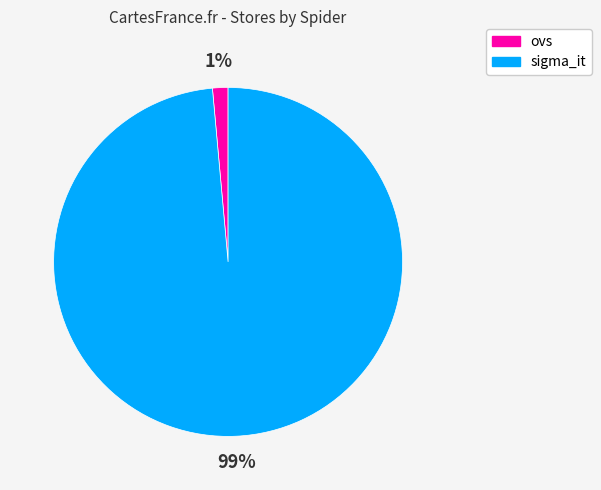

Do sigma_it and ovs together represent more than half of the pie?

Yes